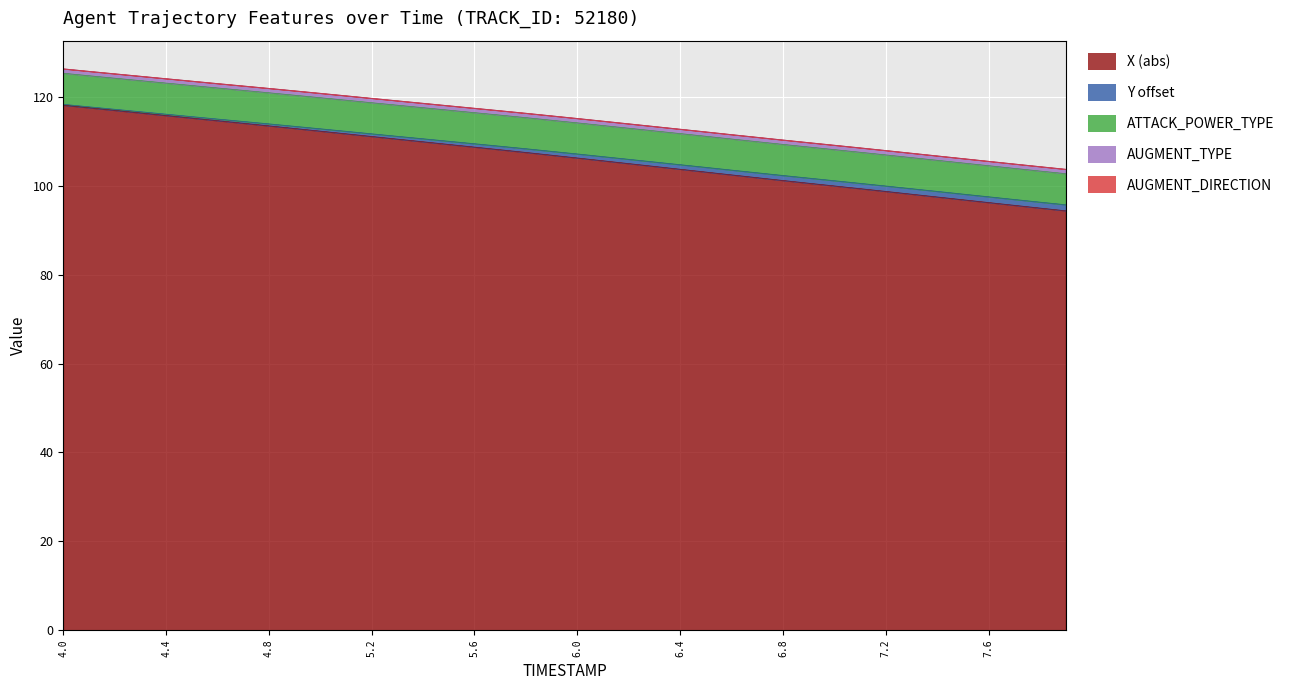

What is the maximum value for X (abs)?

118.2